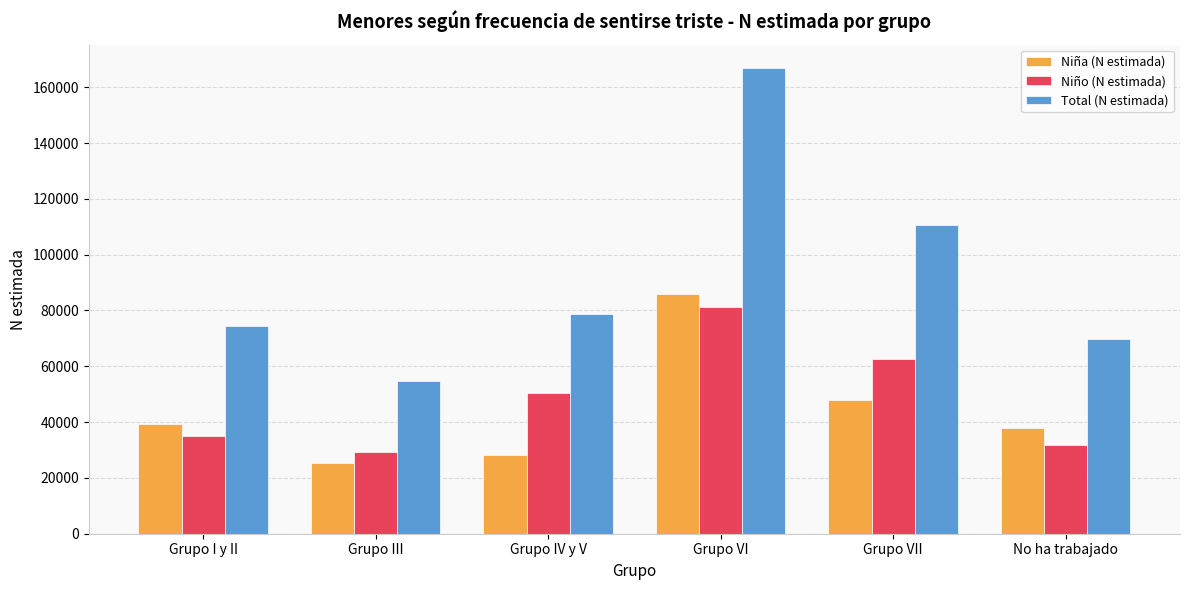

Is the value of Niña (N estimada) at Grupo I y II greater than the value of Niño (N estimada) at Grupo VII?

No